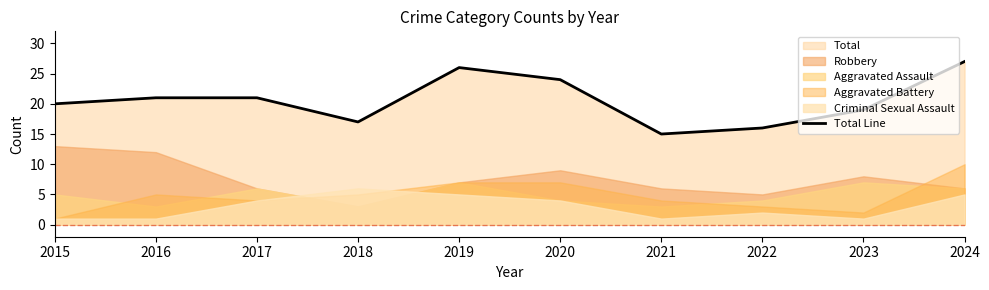

Rank the categories by value from lowest to highest.

2021, 2022, 2018, 2023, 2015, 2016, 2017, 2020, 2019, 2024